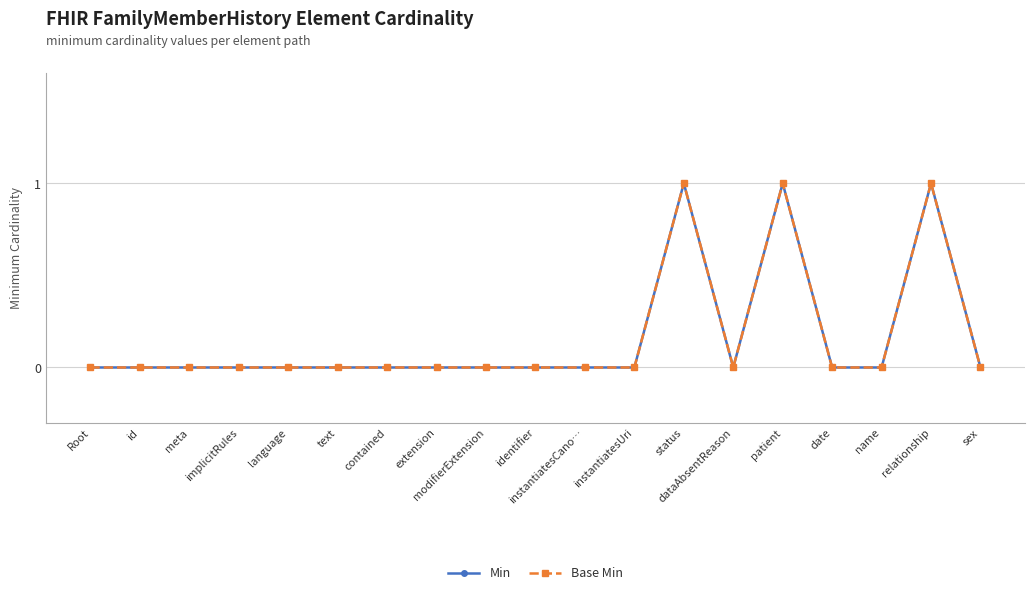

Reading right to left, transcribe all the data shown in this chart.

Min: 0	1	0	0	1	0	1	0	0	0	0	0	0	0	0	0	0	0	0
Base Min: 0	1	0	0	1	0	1	0	0	0	0	0	0	0	0	0	0	0	0